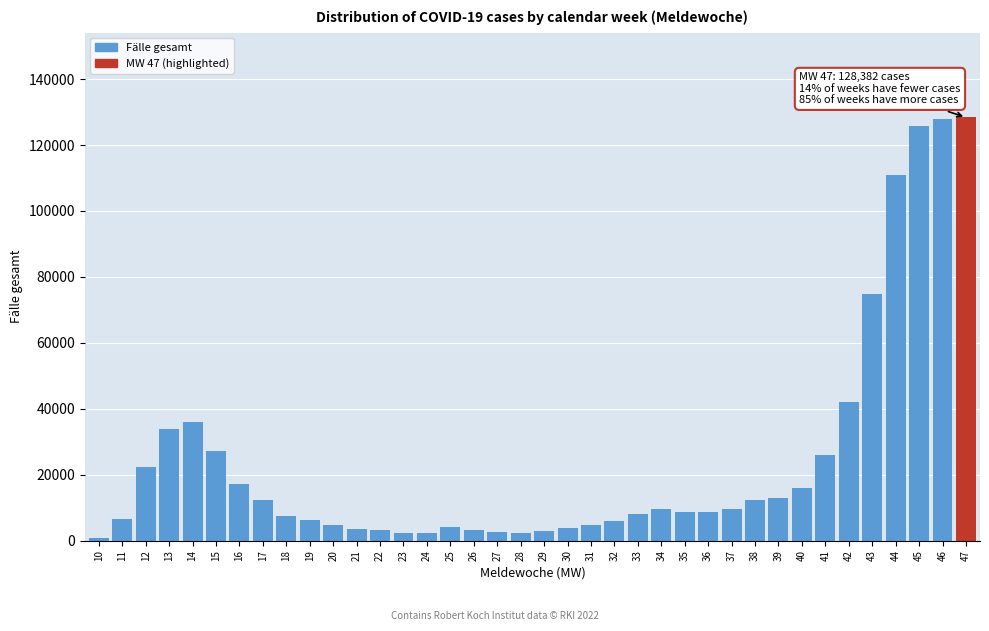

What is the average value?

24708